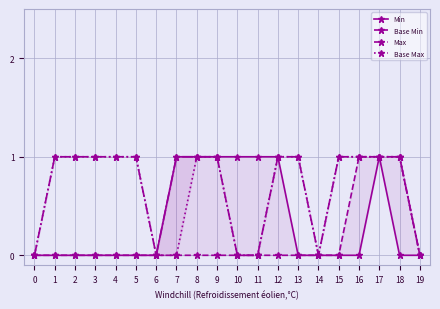

True or false: Base Min has more than 2 interior local peaks.

False